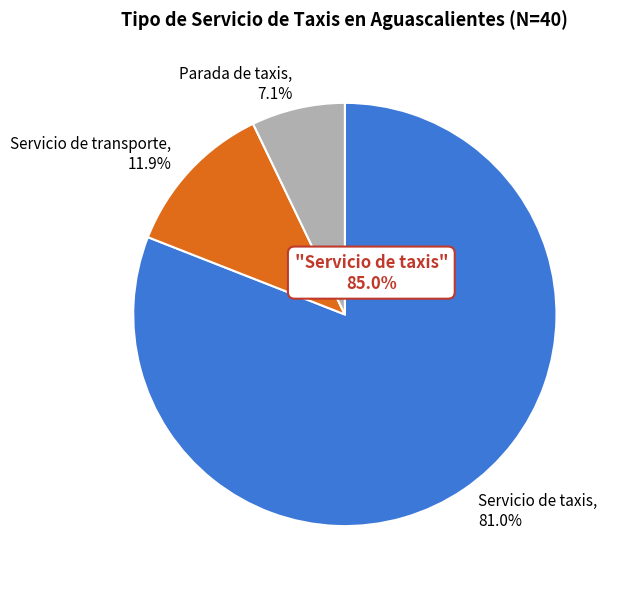

Which has a higher value, Parada de taxis or Servicio de transporte?

Servicio de transporte